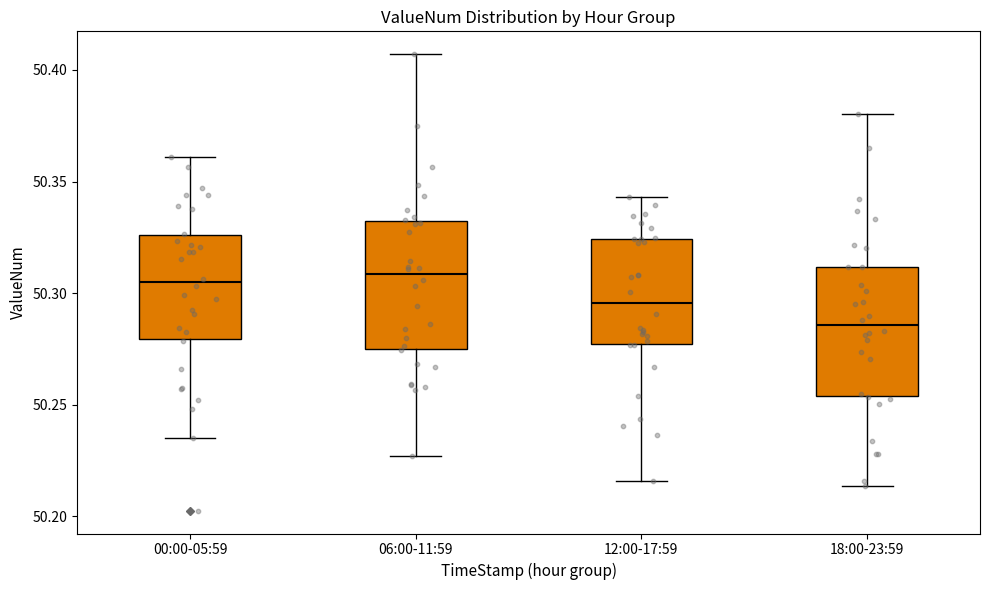

Which box's median line is the lowest?

18:00-23:59